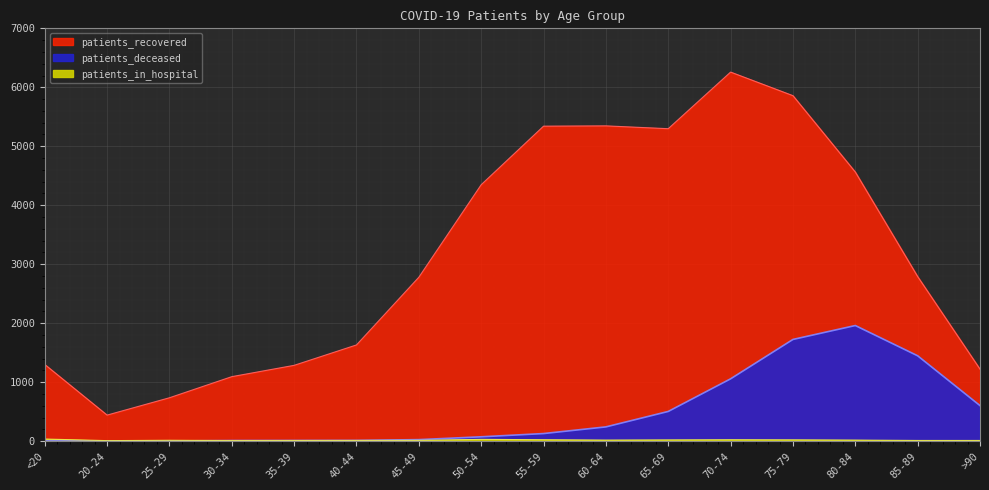

List the labels in order of patients_in_hospital value, smallest first.

20-24, 30-34, 35-39, 40-44, 85-89, >90, 45-49, 25-29, 60-64, 80-84, 65-69, 75-79, 55-59, 70-74, 50-54, <20